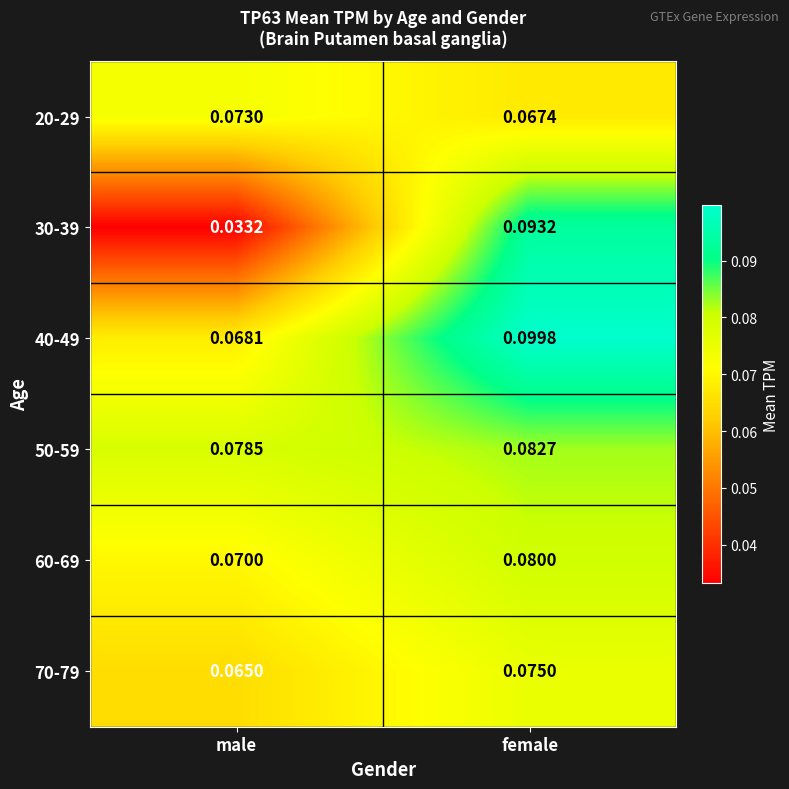

At which category is the sum across all series the highest?

female